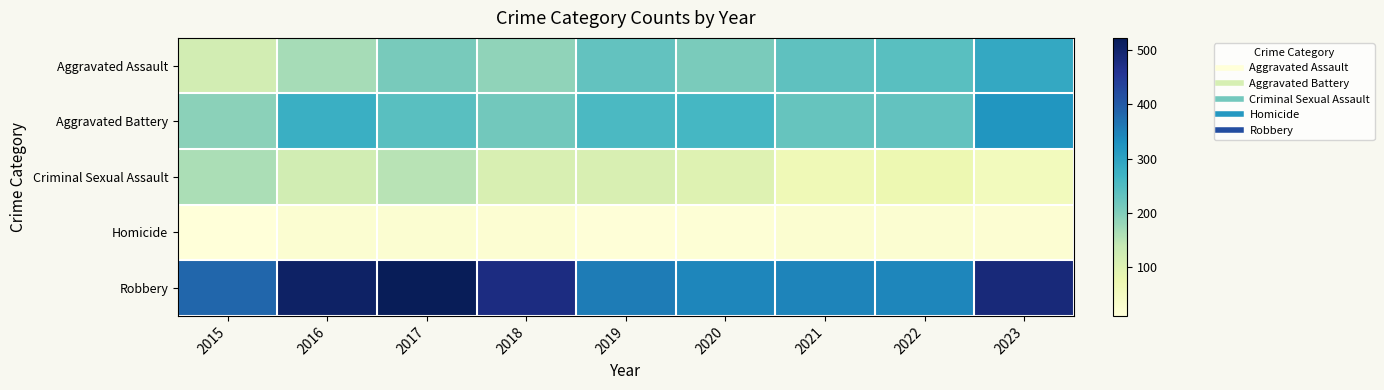

Which series has the widest spread of values?

Robbery